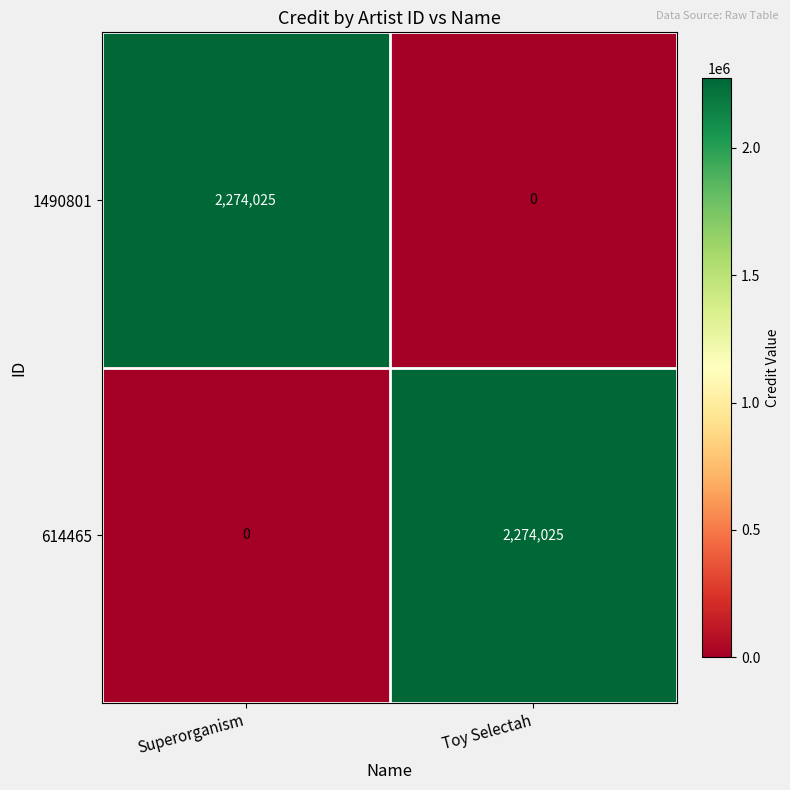

Rank the series at Toy Selectah from highest to lowest value.

614465, 1490801